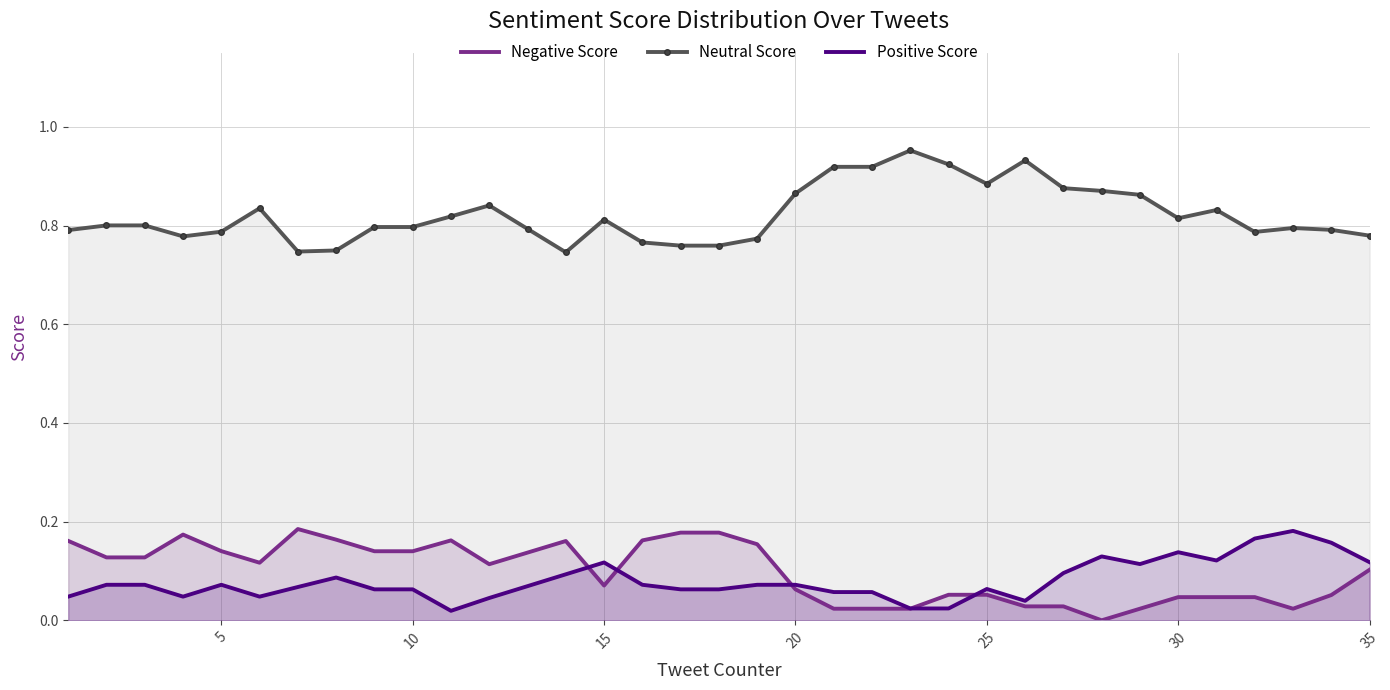

Which series has the largest total across all categories?

Neutral Score